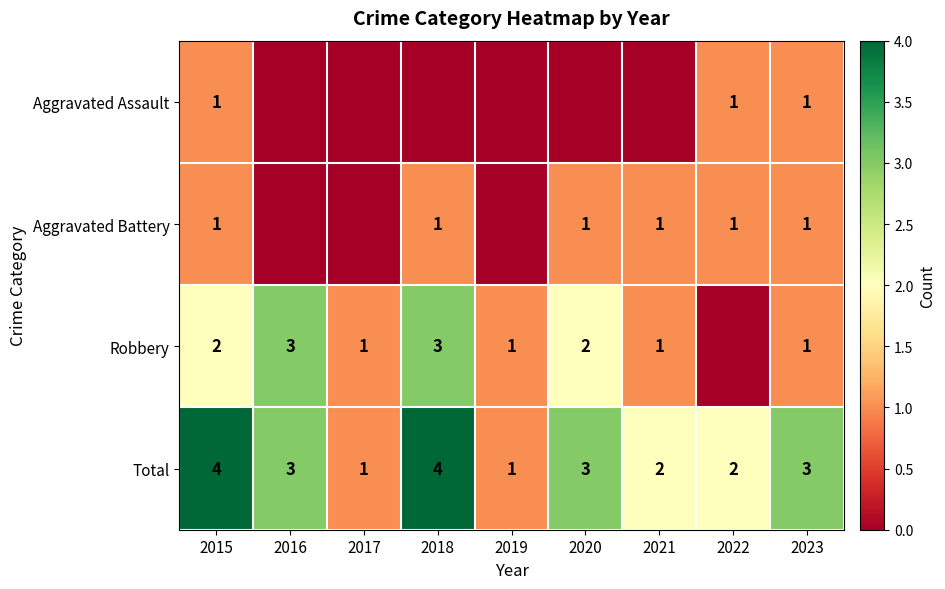

What is the spread (max minus min) of values at 2017?

1